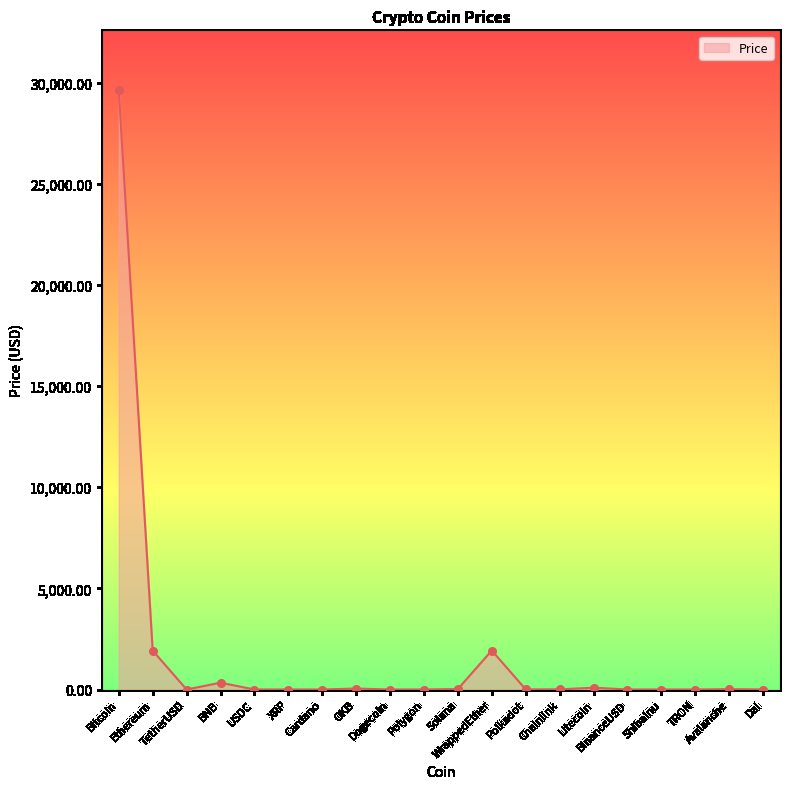

What is the maximum value shown in the chart?

29622.4